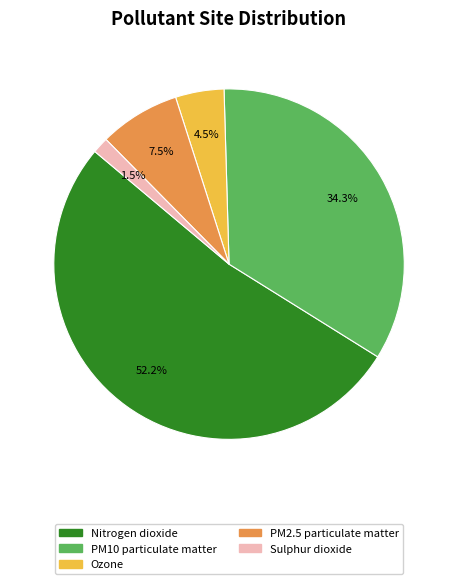

To the nearest percent, what is the combined percentage of Ozone and PM10 particulate matter?

39%